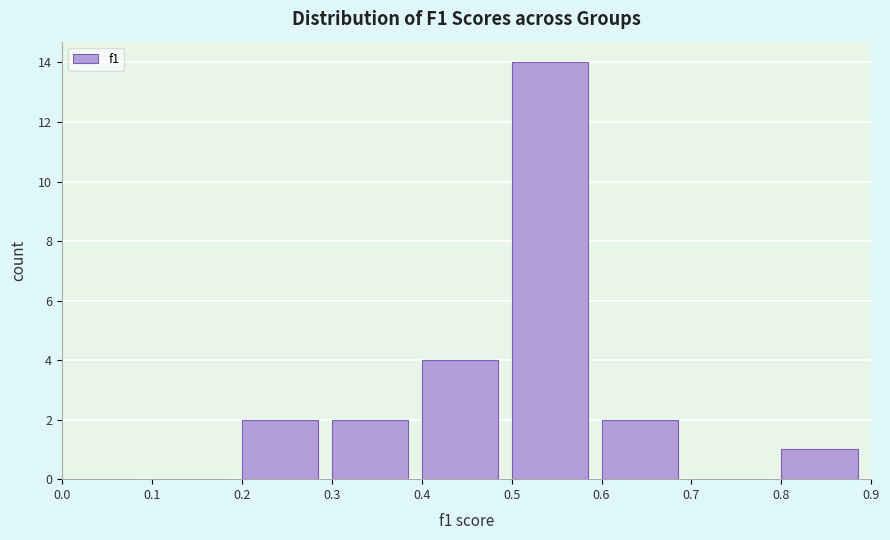

Reading left to right, list every bar in this chart as the range it spans on the x-axis followed by its height. The values are not printed on the chart, so give them approximately, as read against the axis.

0.0 to 0.1: 0
0.1 to 0.2: 0
0.2 to 0.3: 2
0.3 to 0.4: 2
0.4 to 0.5: 4
0.5 to 0.6: 14
0.6 to 0.7: 2
0.7 to 0.8: 0
0.8 to 0.9: 1